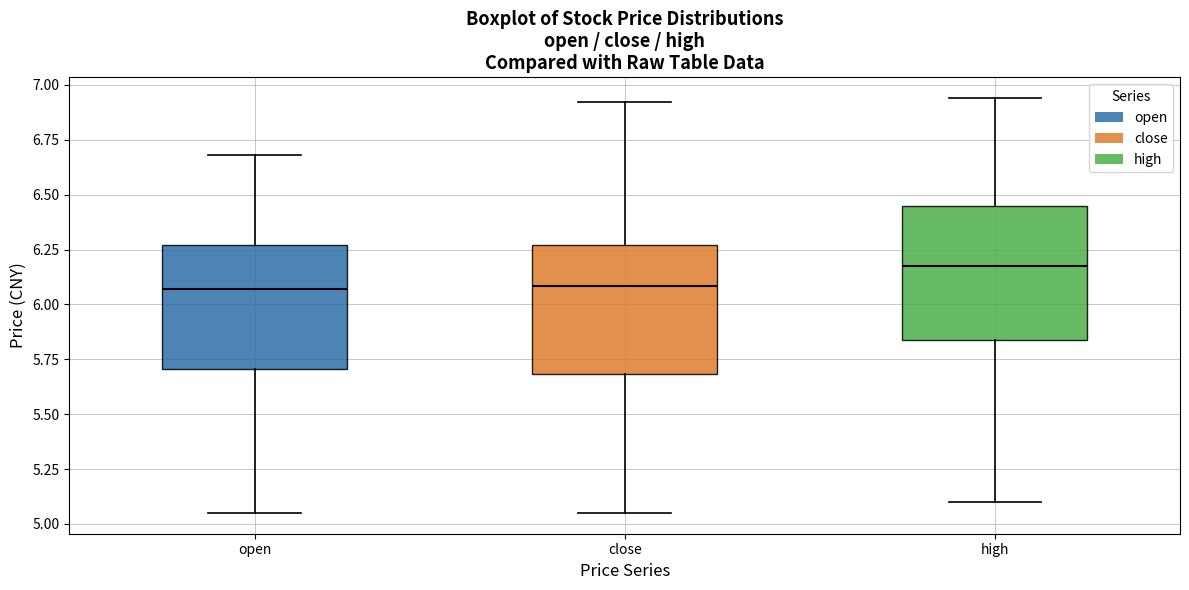

Which box has the highest median line?

high